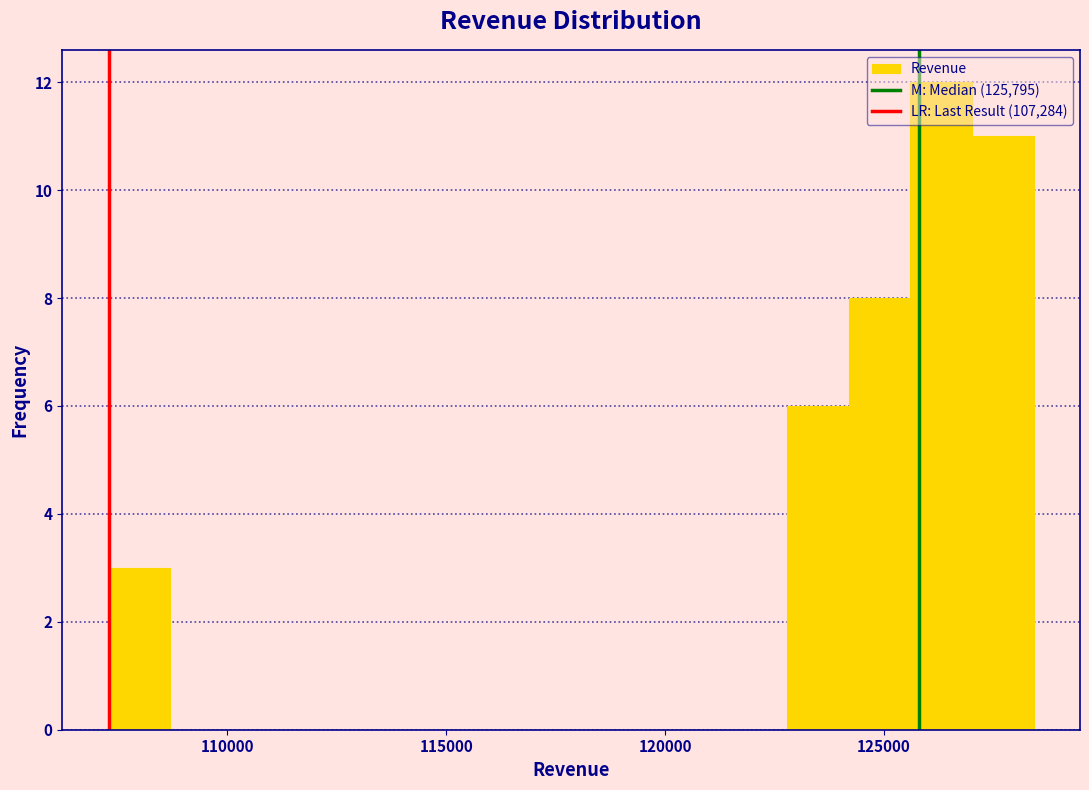

Read against the x-axis, roughly where is the centre of the tallest bar?

126500